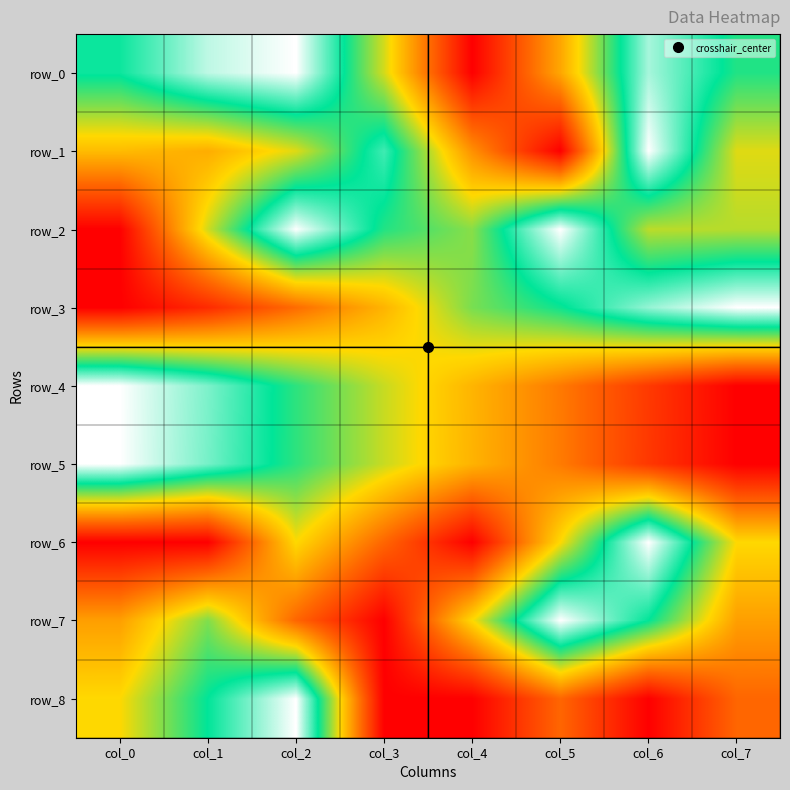

True or false: row_3 has a value of 0.4 at col_2.

False